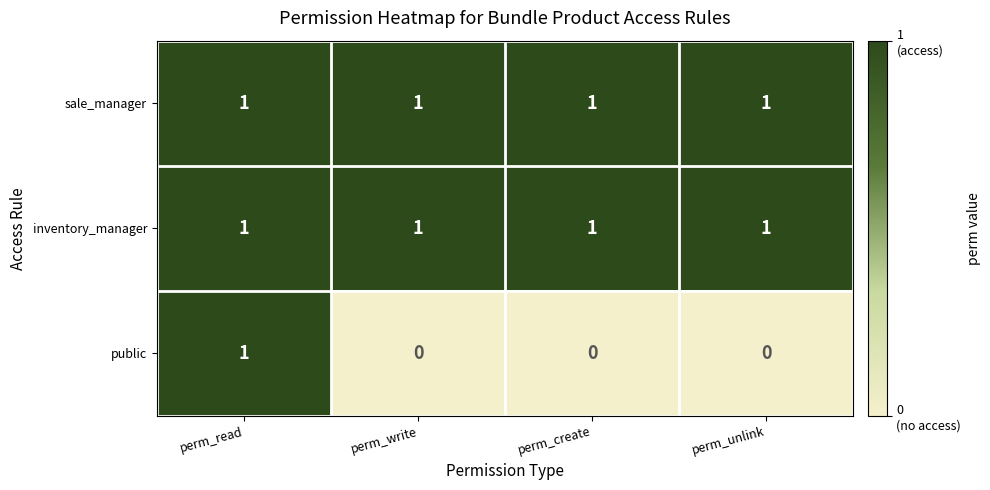

Is it true that sale_manager equals 1 at perm_write?

True